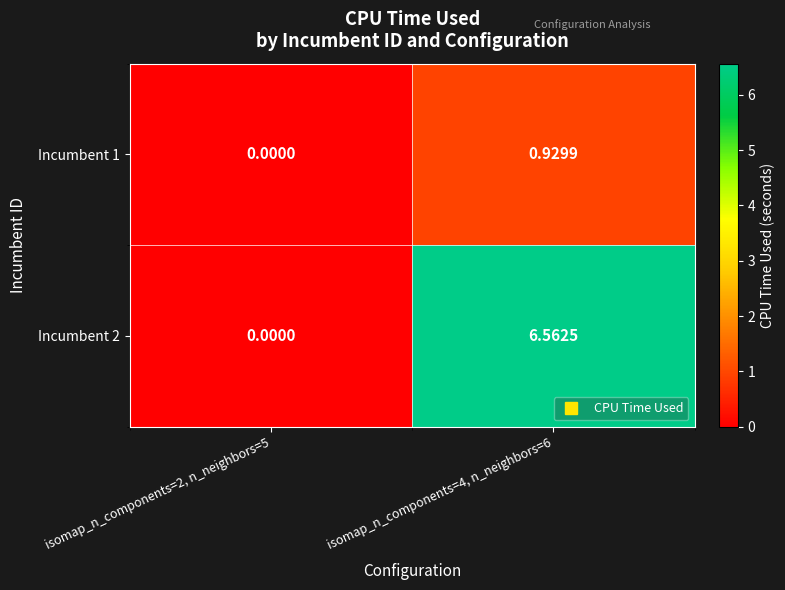

What is the spread (max minus min) of values at isomap_n_components=4, n_neighbors=6?

5.6